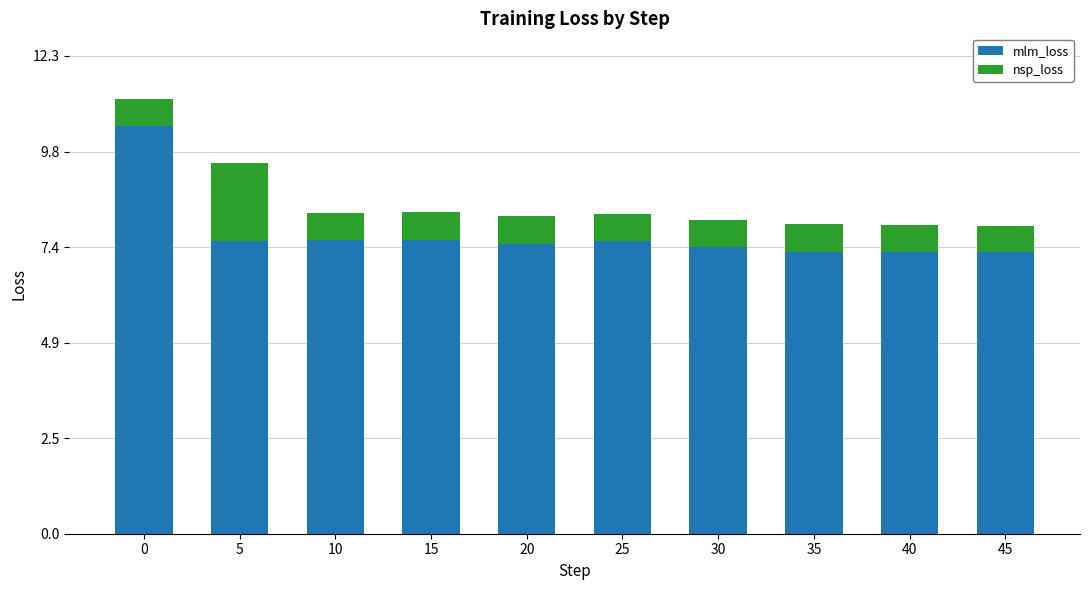

What is the total value across all series at 10?

8.3